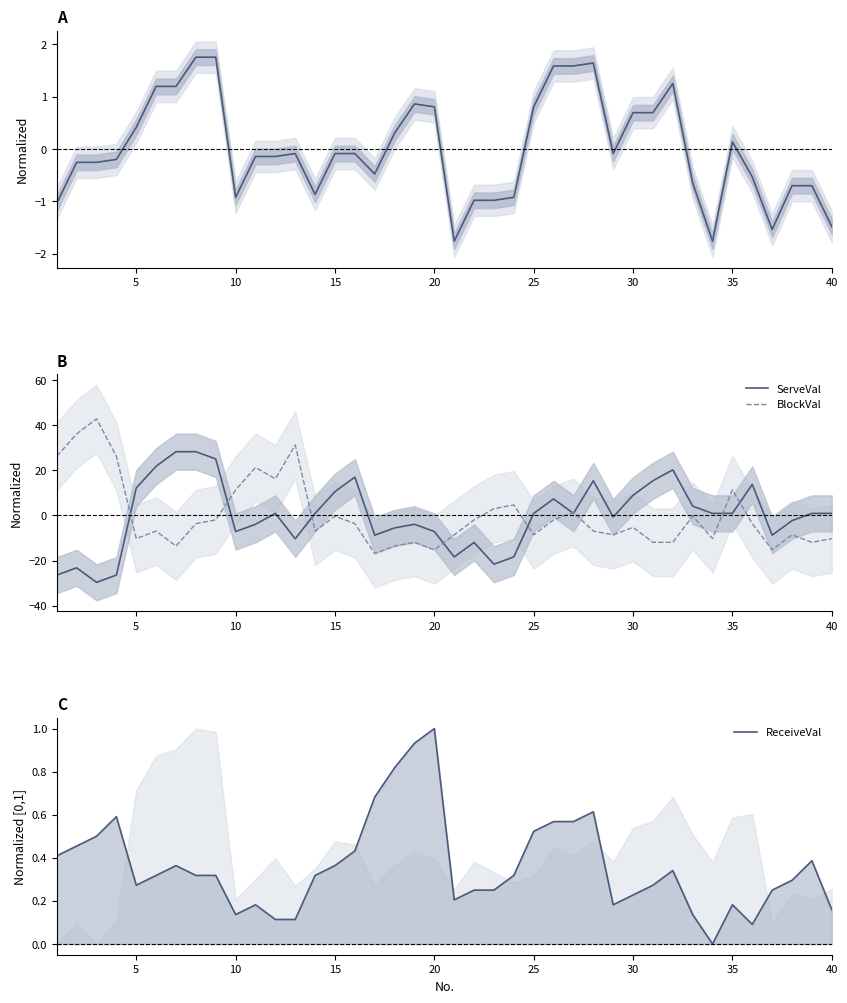

What is the difference between the maximum and minimum values in the BlockVal series?

59.6